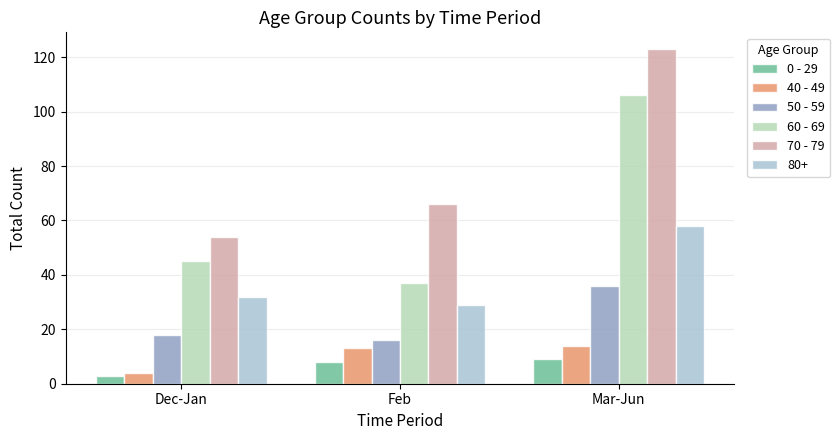

How many data points does each series have?

3